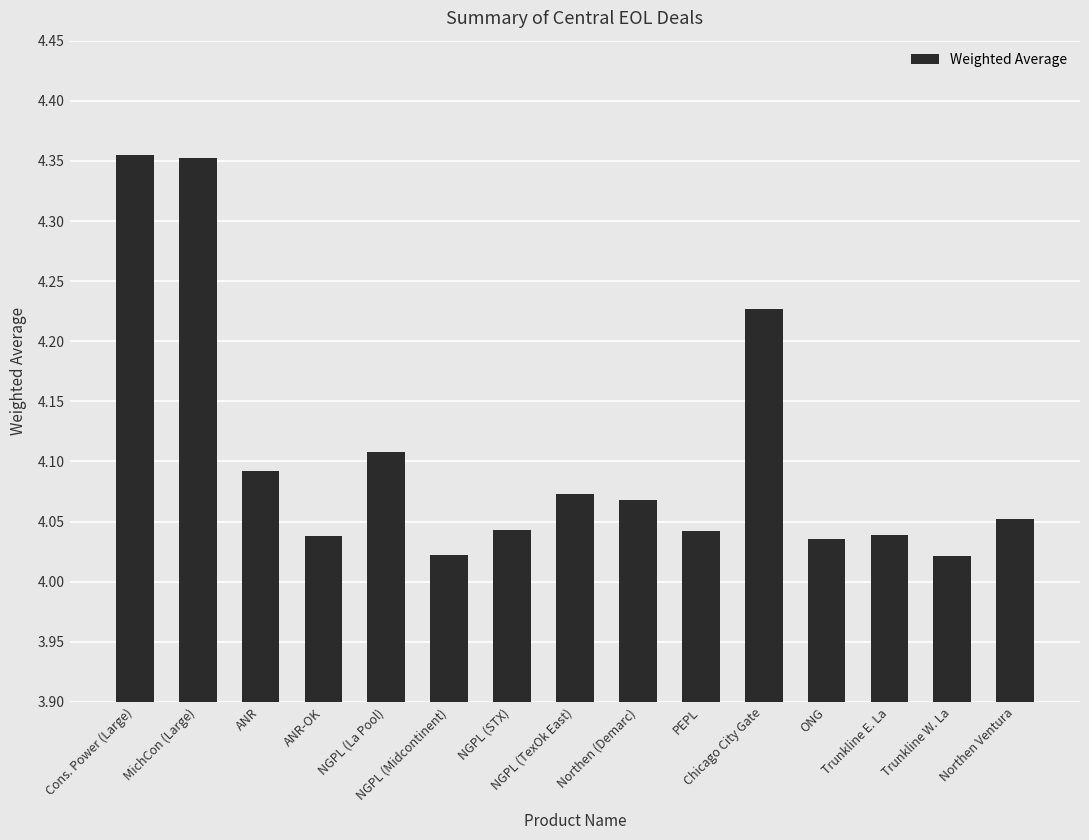

What is the difference between the maximum and minimum values?

0.3